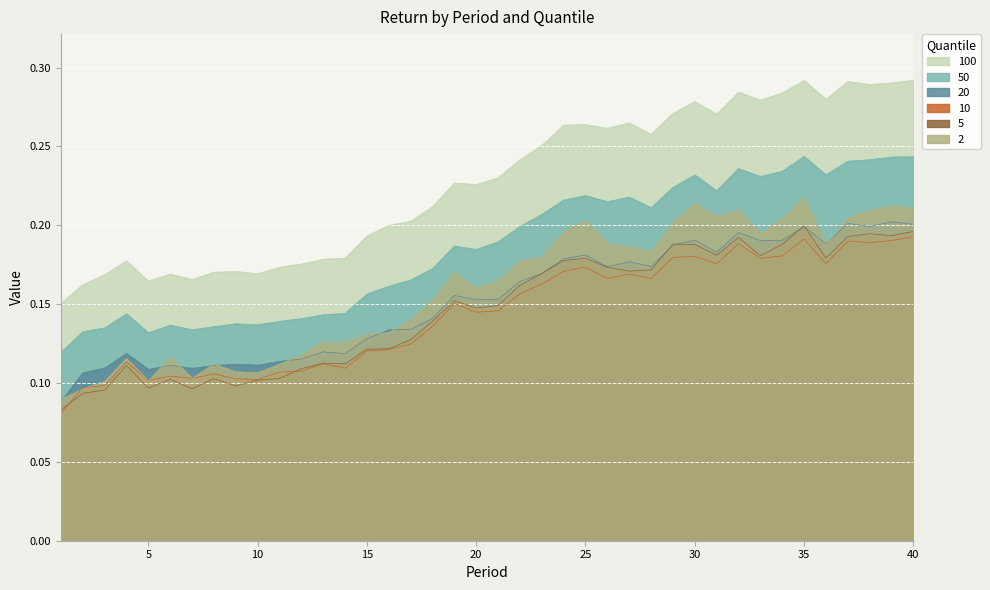

What is the value of the 5 point at the 40th from the left?

0.2